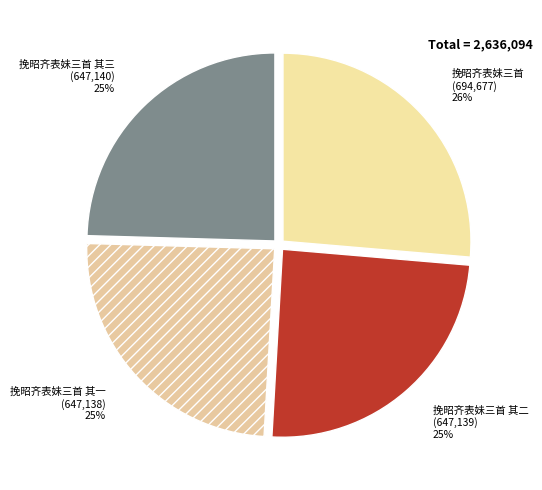

Does any single category account for the majority?

No